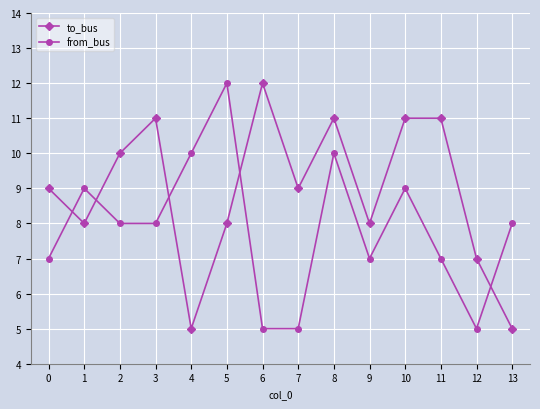

What is the value of the to_bus point at the 13th from the left?

7